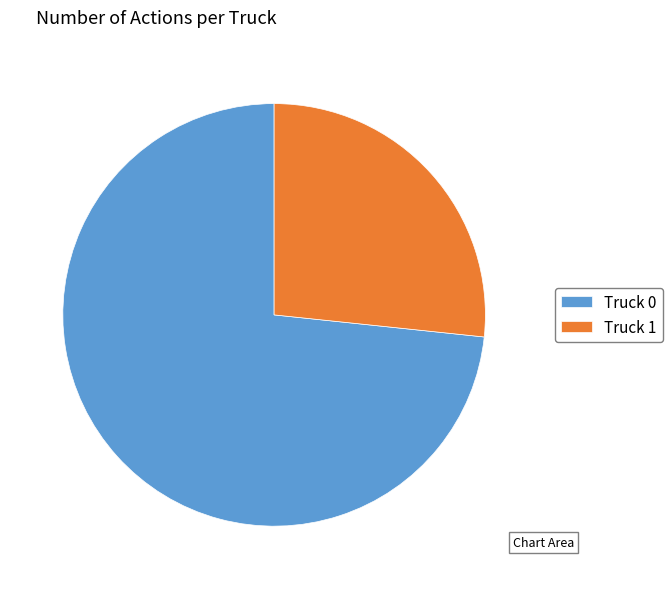

Is it true that Truck 0 is 59% of the pie?

False